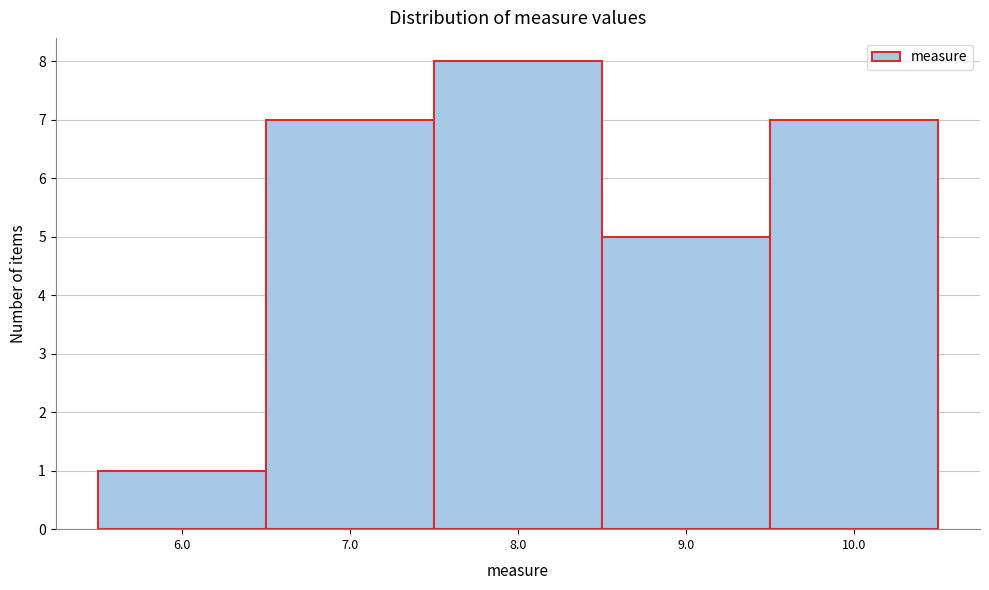

How tall is the bar that spans 5.5 to 6.5 on the x-axis? The values are not printed on the chart, so give them approximately, as read against the axis.

1